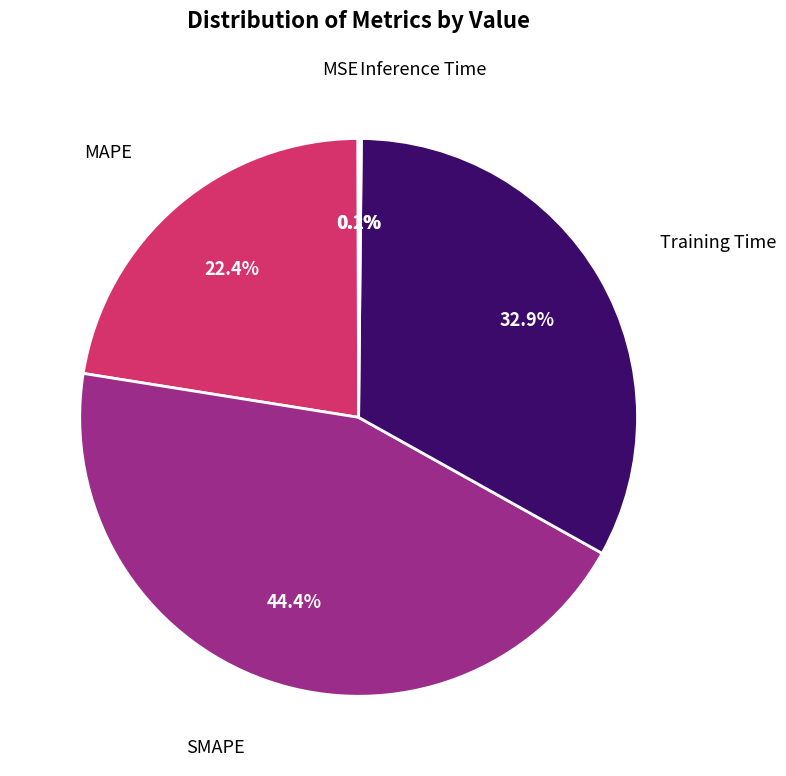

Which category has the biggest portion of the pie?

SMAPE